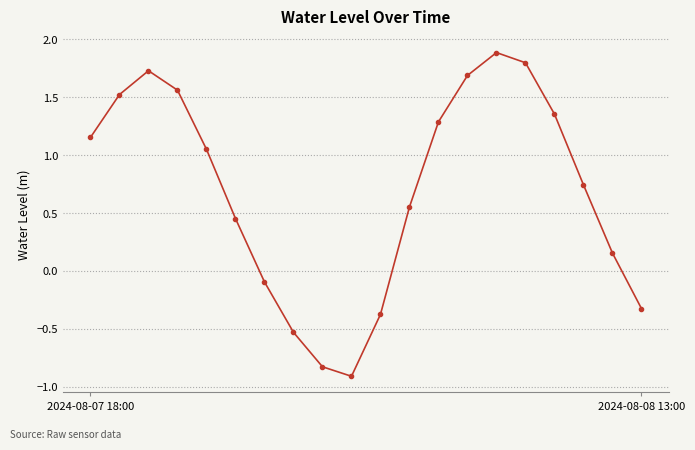

Does the chart have visible grid lines?

Yes